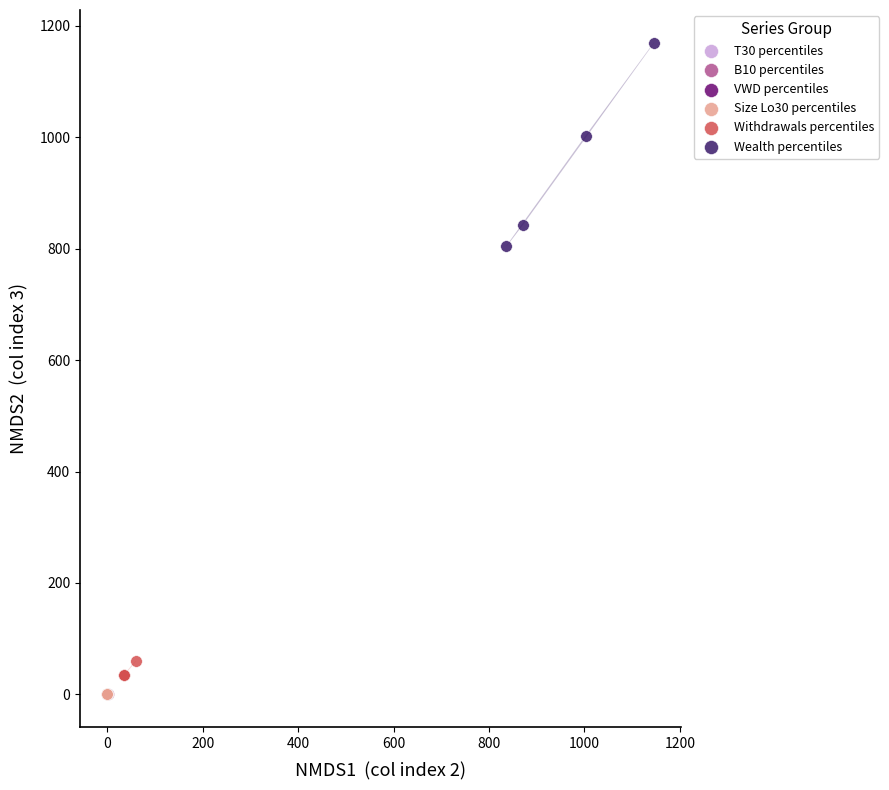

Which series contains the highest Y value?

Wealth percentiles